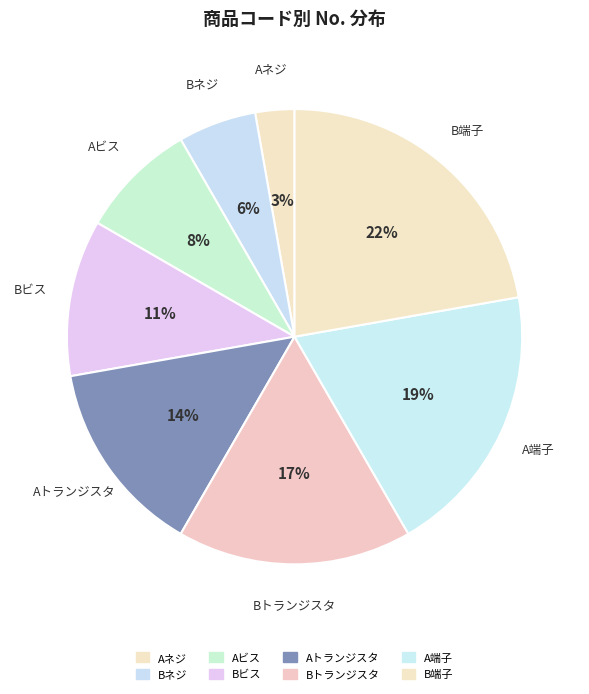

What percentage is the Bネジ slice, to the nearest percent?

6%